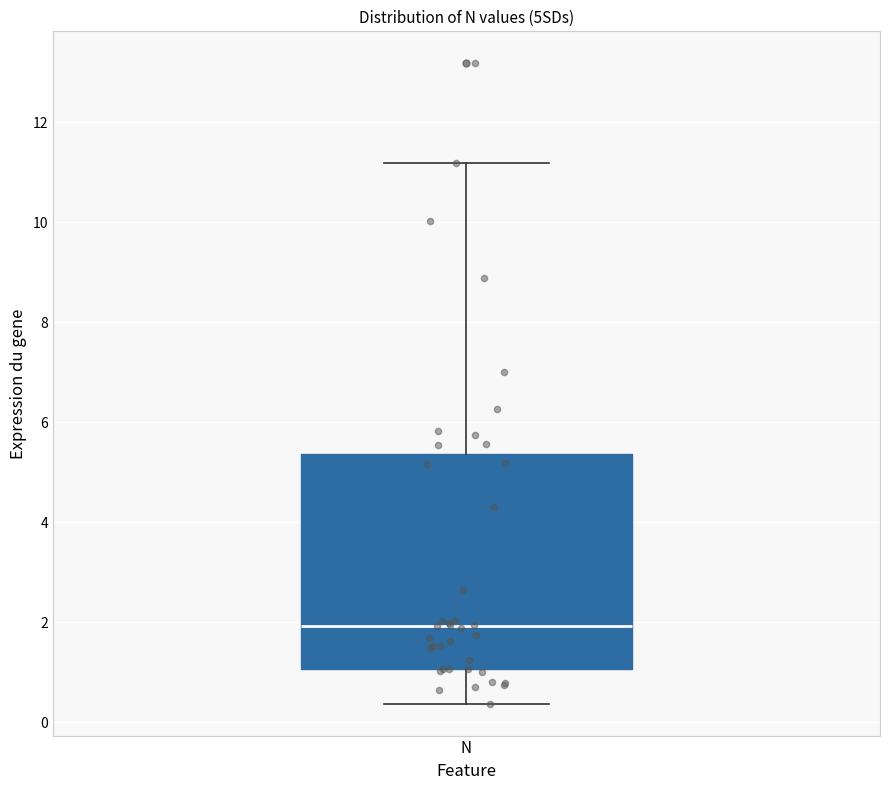

Transcribe this box plot: give where the median line is, the range the box spans, and where the two whiskers end, as read against the y-axis. The values are not printed on the chart, so give them approximately, as read against the axis.

median 2.0, box 1.0 to 5.4, whiskers 0.4 to 11.2